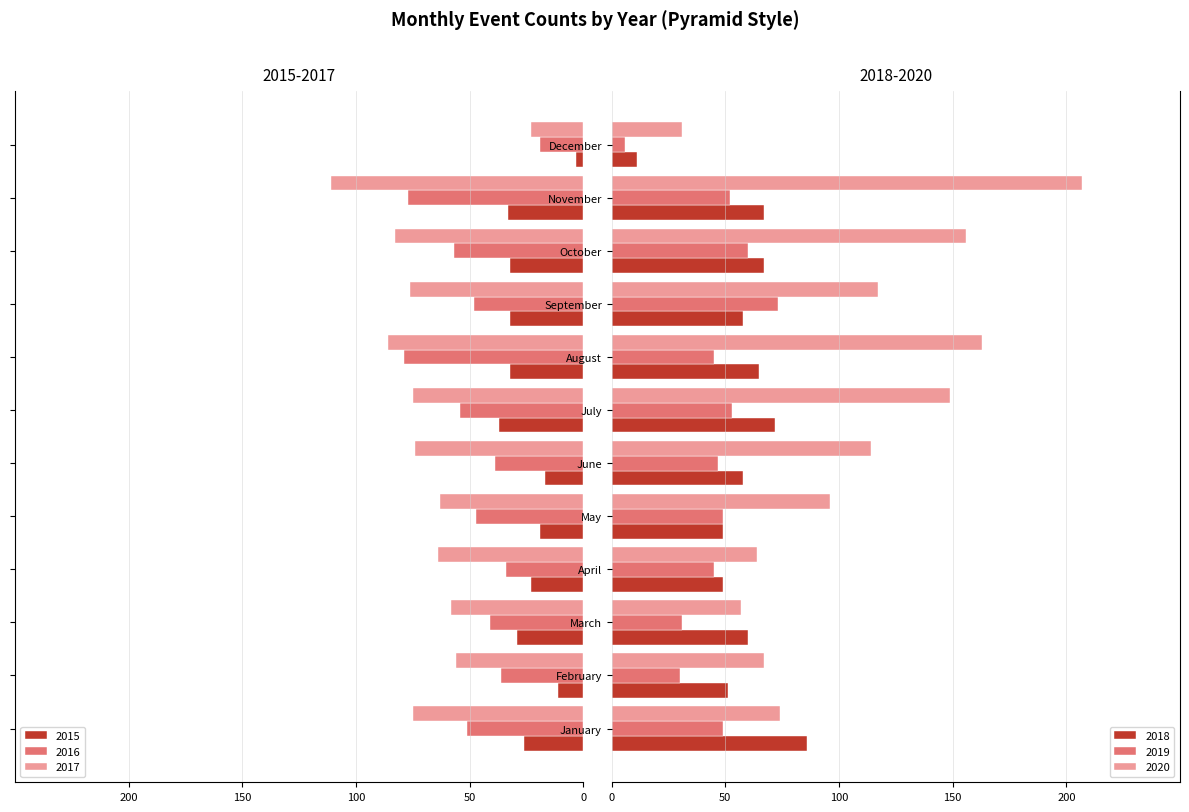

Which series changed the most between April and December?

2017